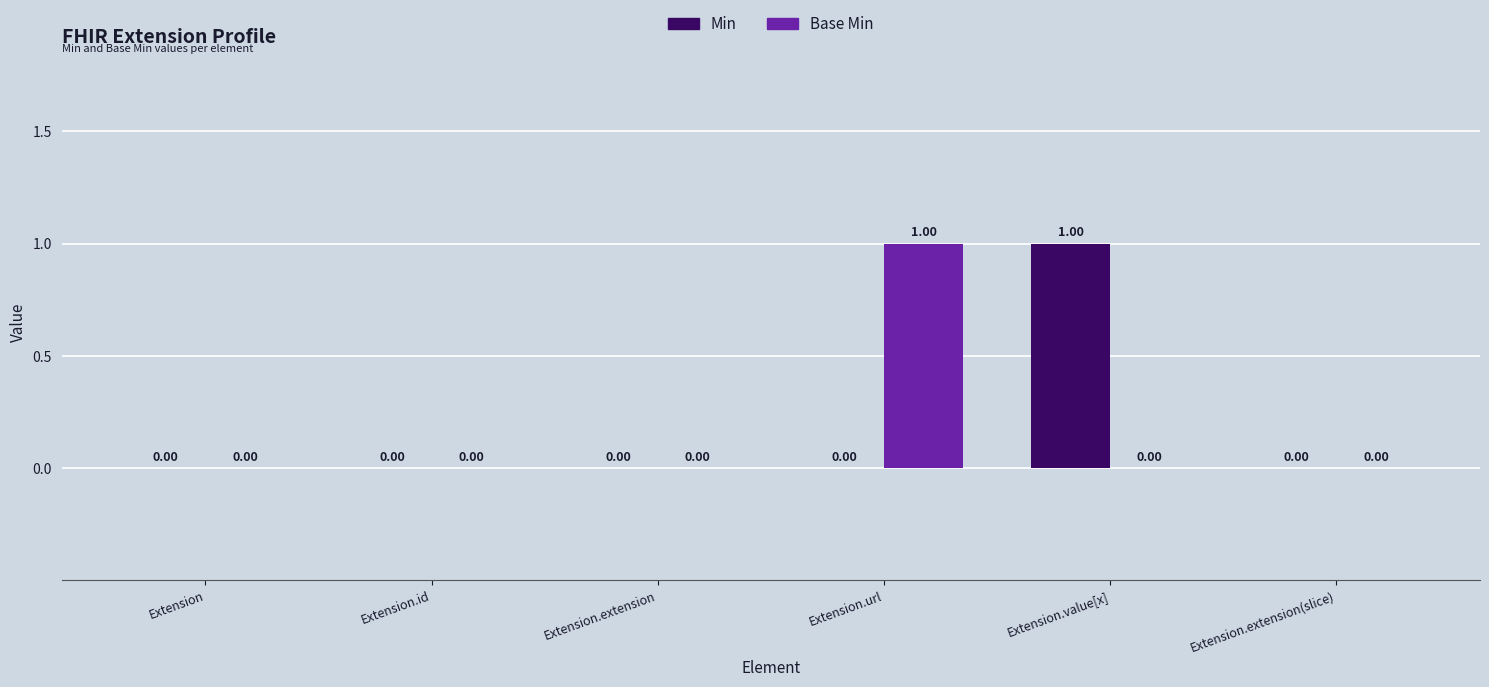

What is the maximum value shown in the chart?

1